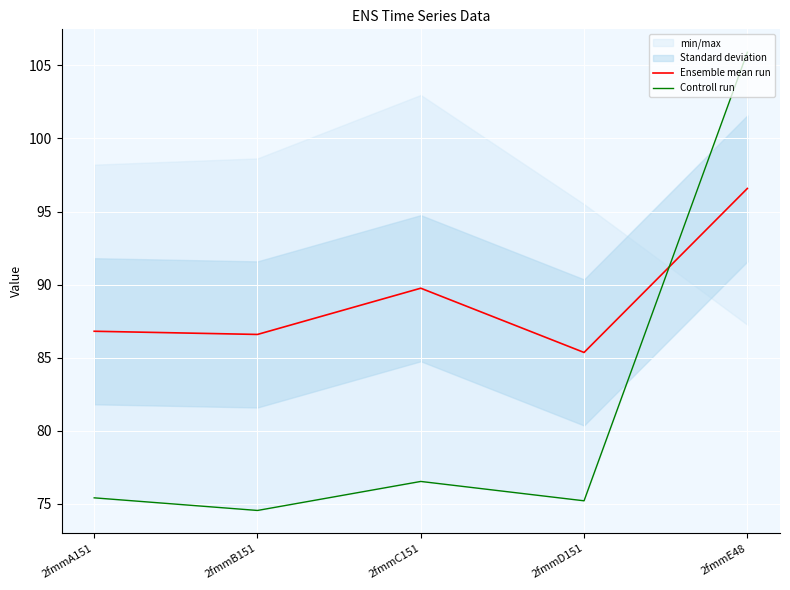

Reading left to right, extract all data points from this chart.

Ensemble mean run: 86.8	86.6	89.8	85.4	96.6
Controll run: 75.4	74.5	76.5	75.2	105.9